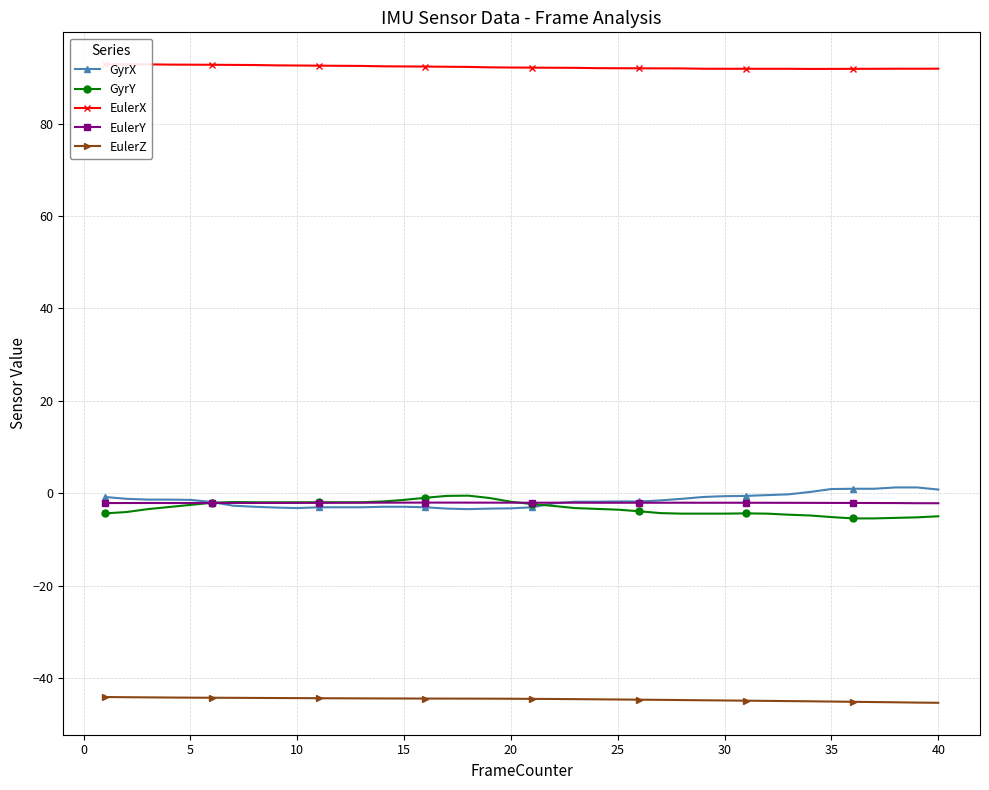

True or false: EulerZ and GyrY intersect in this chart.

False